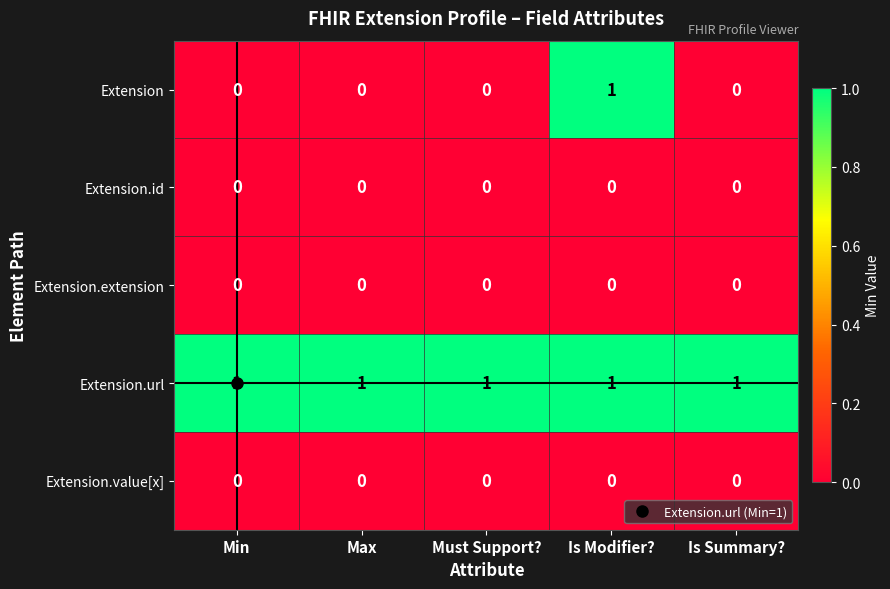

The Extension series shows 0 at Max. True or false?

True